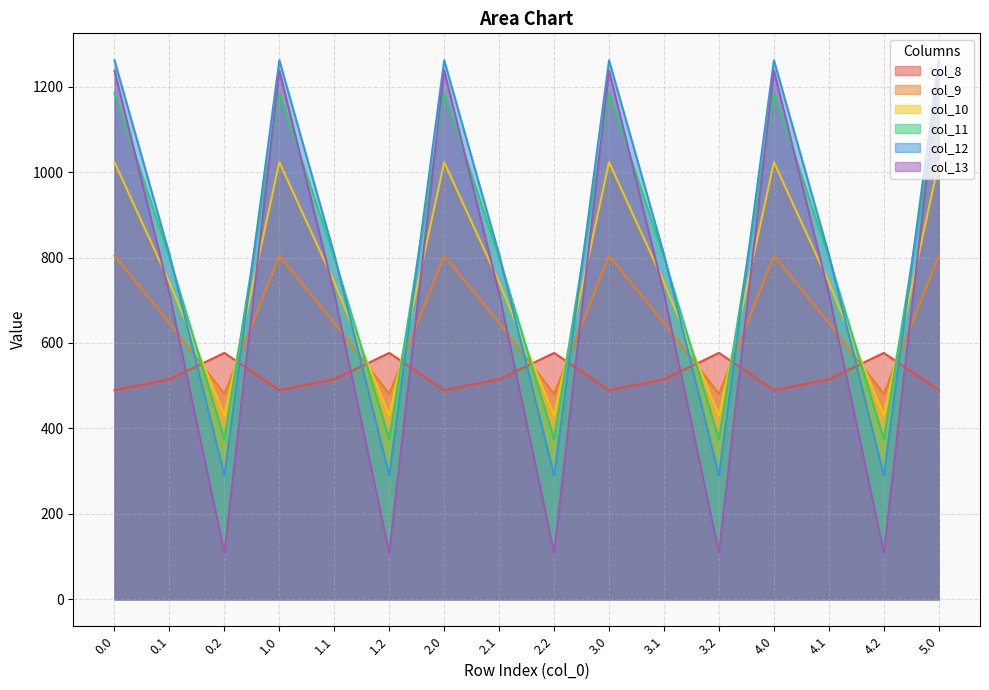

What is the approximate value of col_9 at 4.0?

804.0